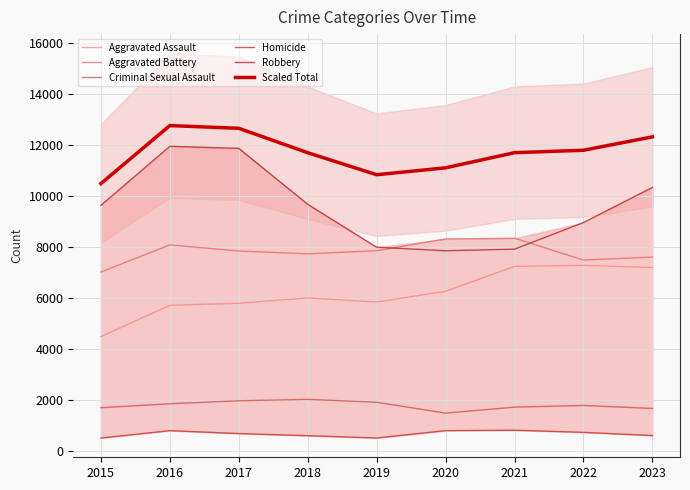

True or false: Robbery and Homicide intersect in this chart.

False